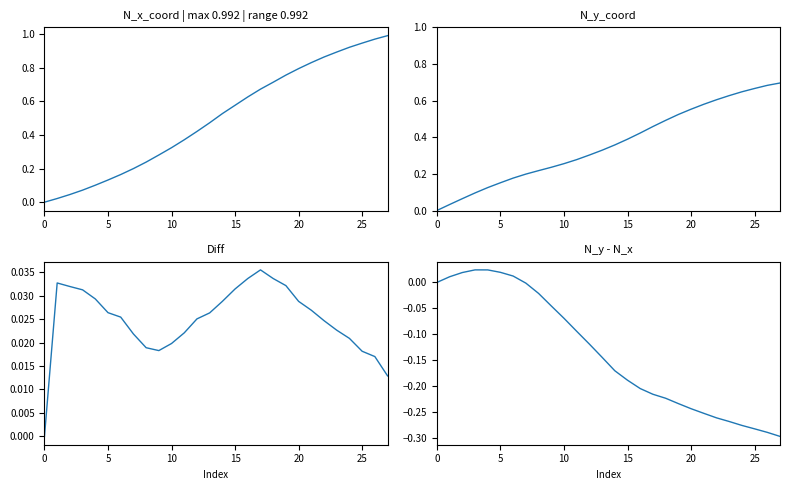

How many distinct data groups are displayed?

4